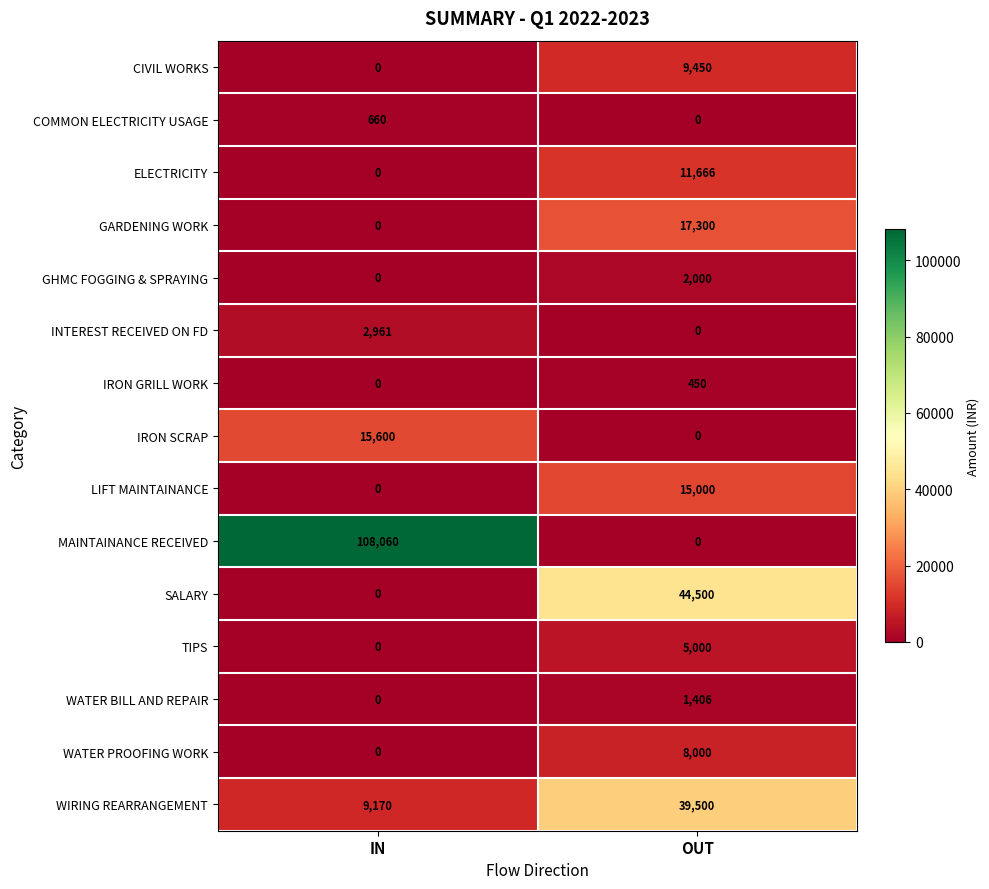

Rank the categories by LIFT MAINTAINANCE value from lowest to highest.

IN, OUT